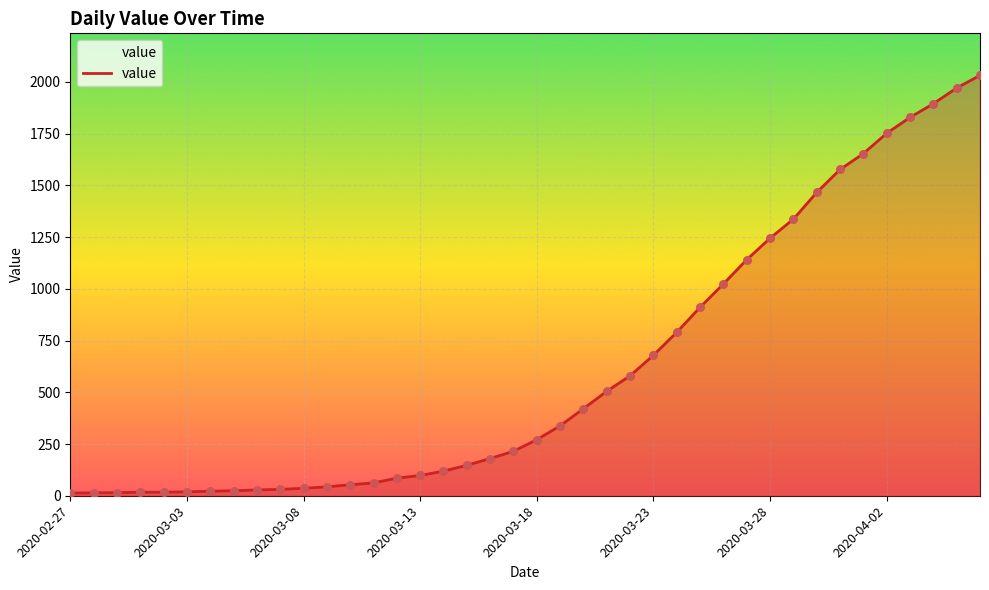

What is the maximum value shown in the chart?

2032